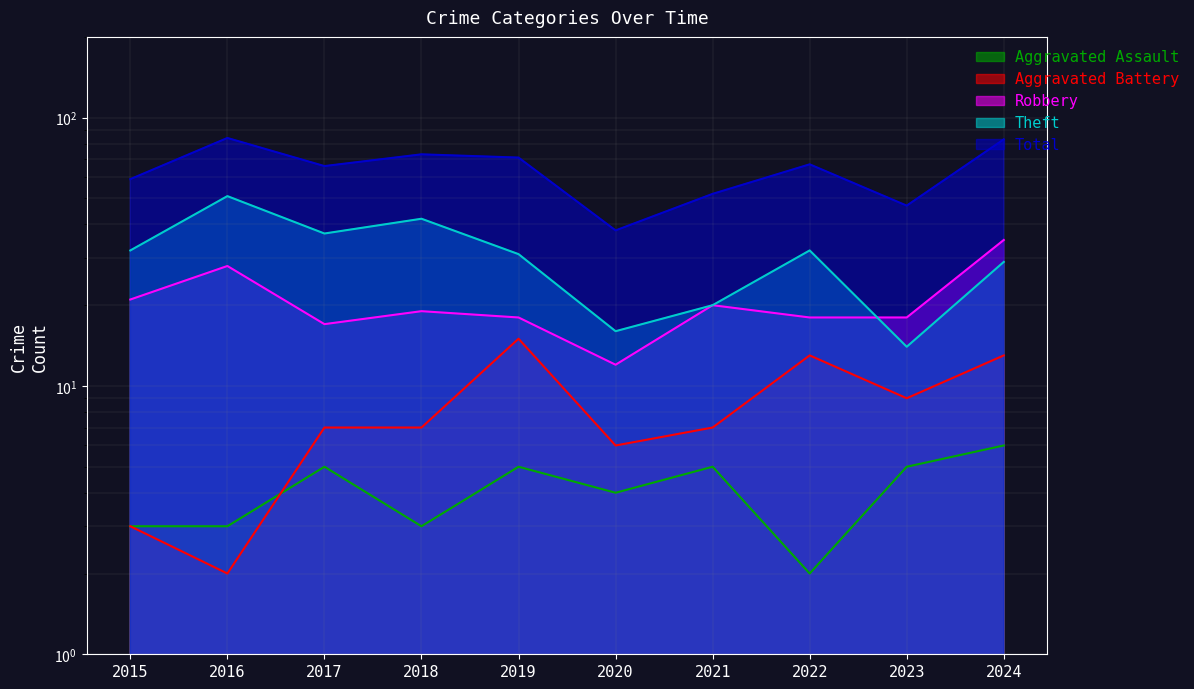

True or false: Aggravated Battery has more than 0 points higher than both neighbors.

True